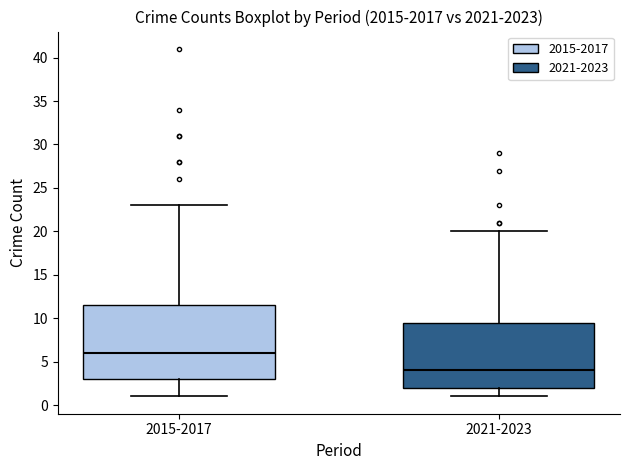

Which box has the highest median line?

2015-2017